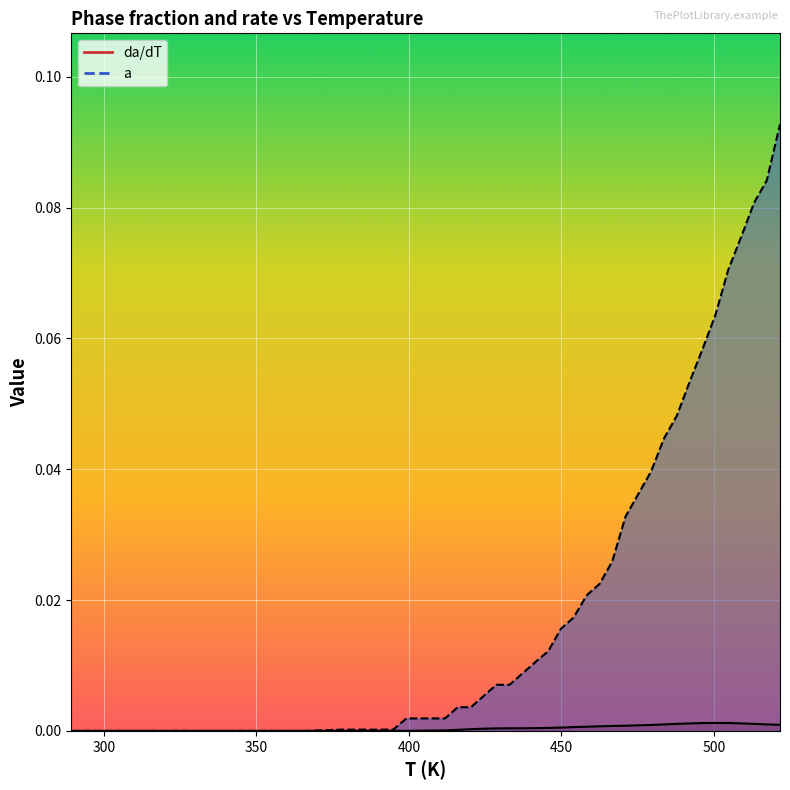

How many data points does each series have?

40